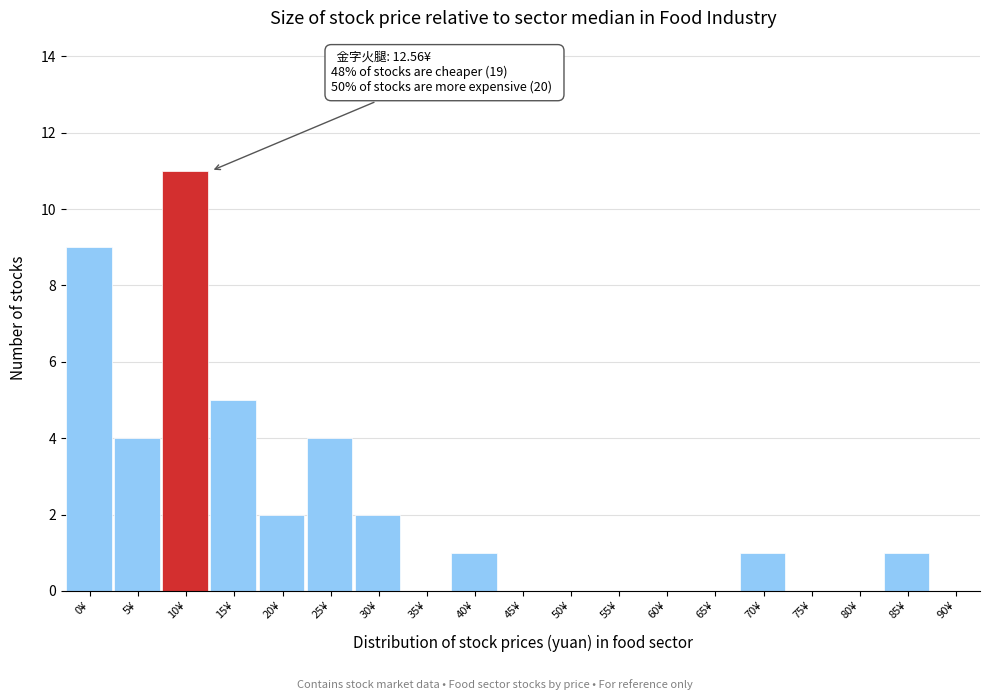

Reading left to right, extract all data points from this chart.

0¥=9	5¥=4	10¥=11	15¥=5	20¥=2	25¥=4	30¥=2	35¥=0	40¥=1	45¥=0	50¥=0	55¥=0	60¥=0	65¥=0	70¥=1	75¥=0	80¥=0	85¥=1	90¥=0